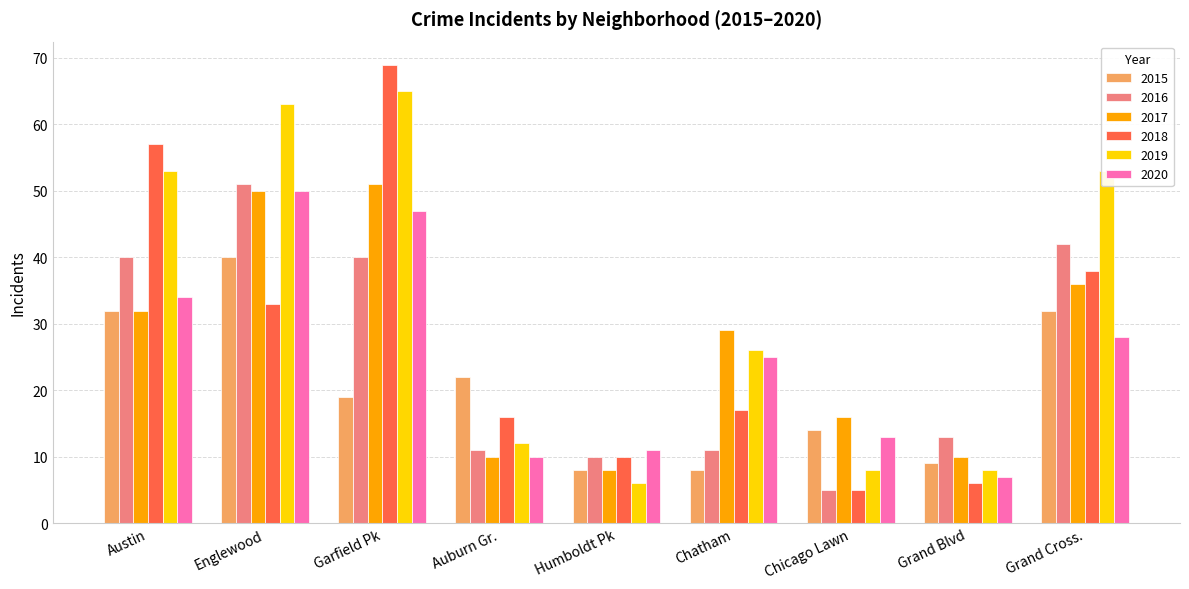

Which series has the widest spread of values?

2018